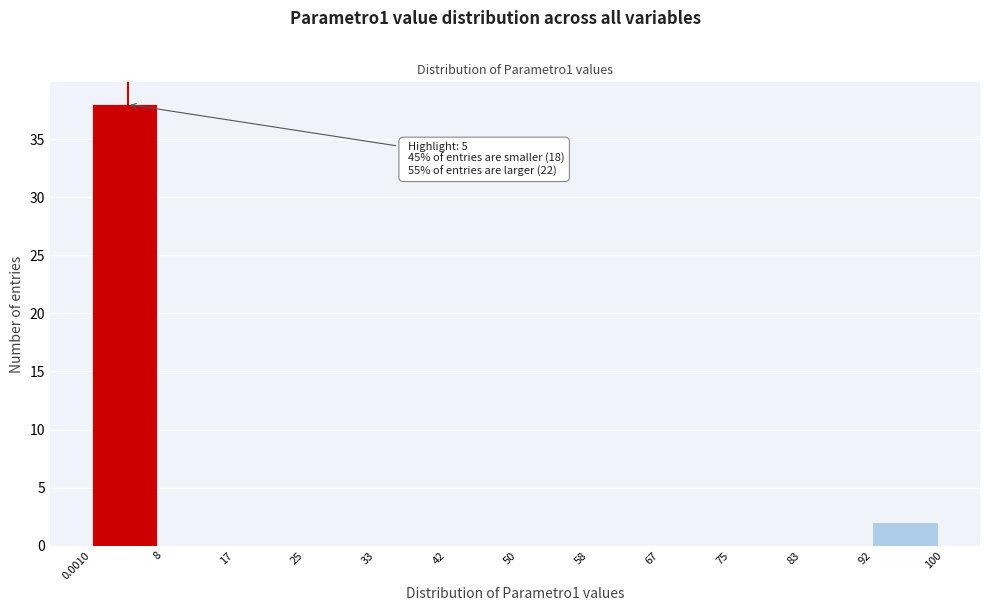

Which range on the x-axis has the tallest bar?

0.0010 to 8